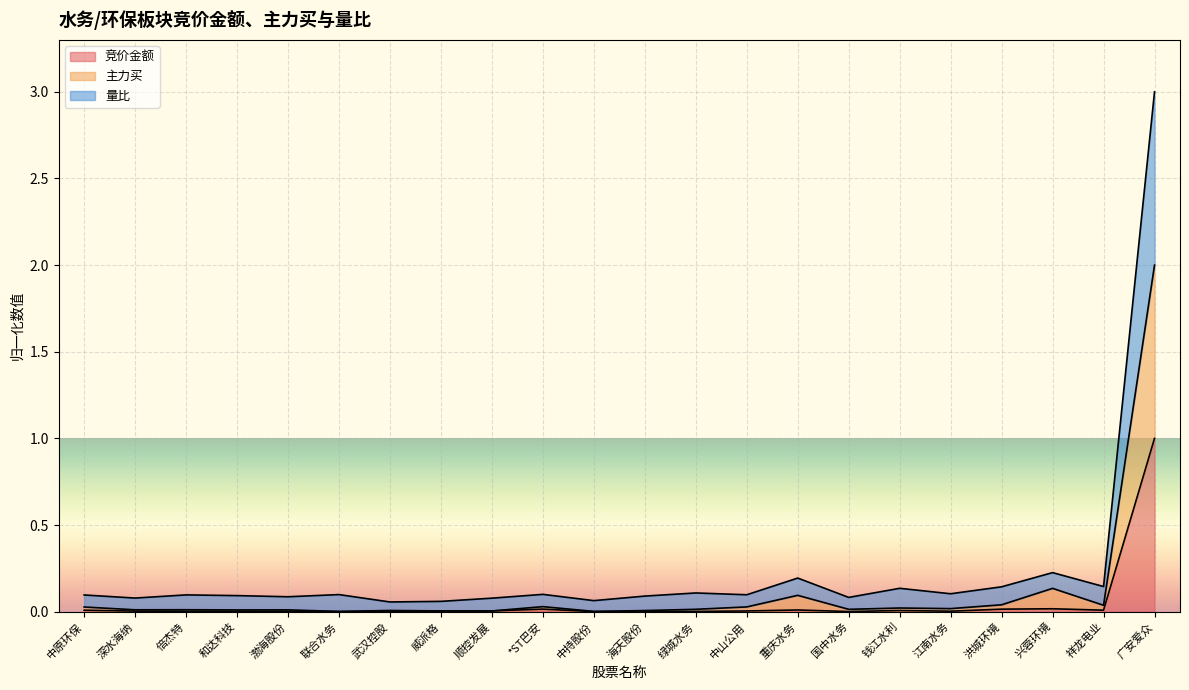

True or false: 主力买 and 竞价金额 cross at least once.

False